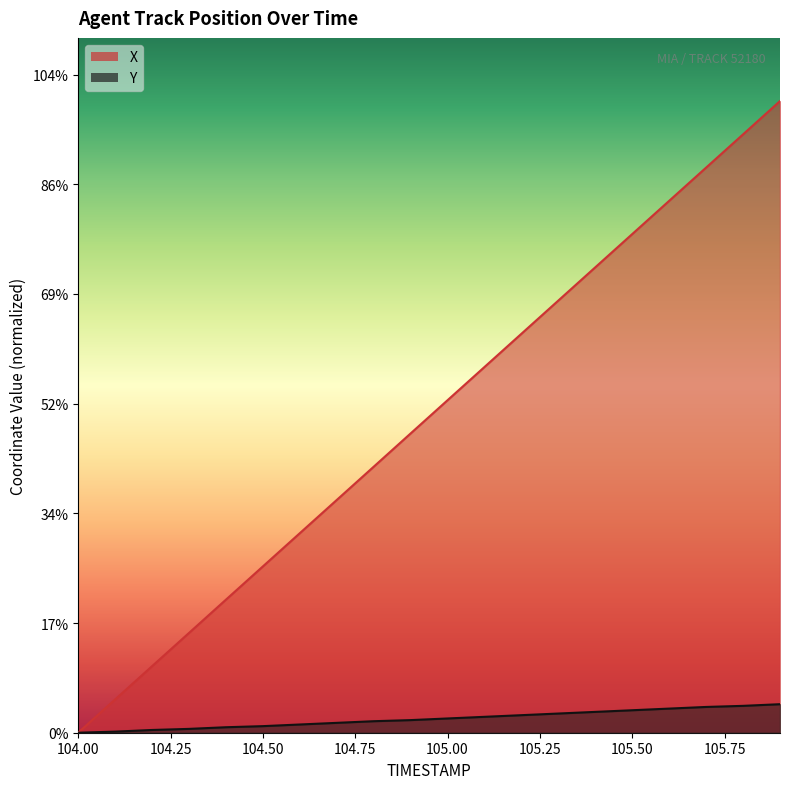

Is the value of Y at 105.50 greater than the value of X at 106.00?

No